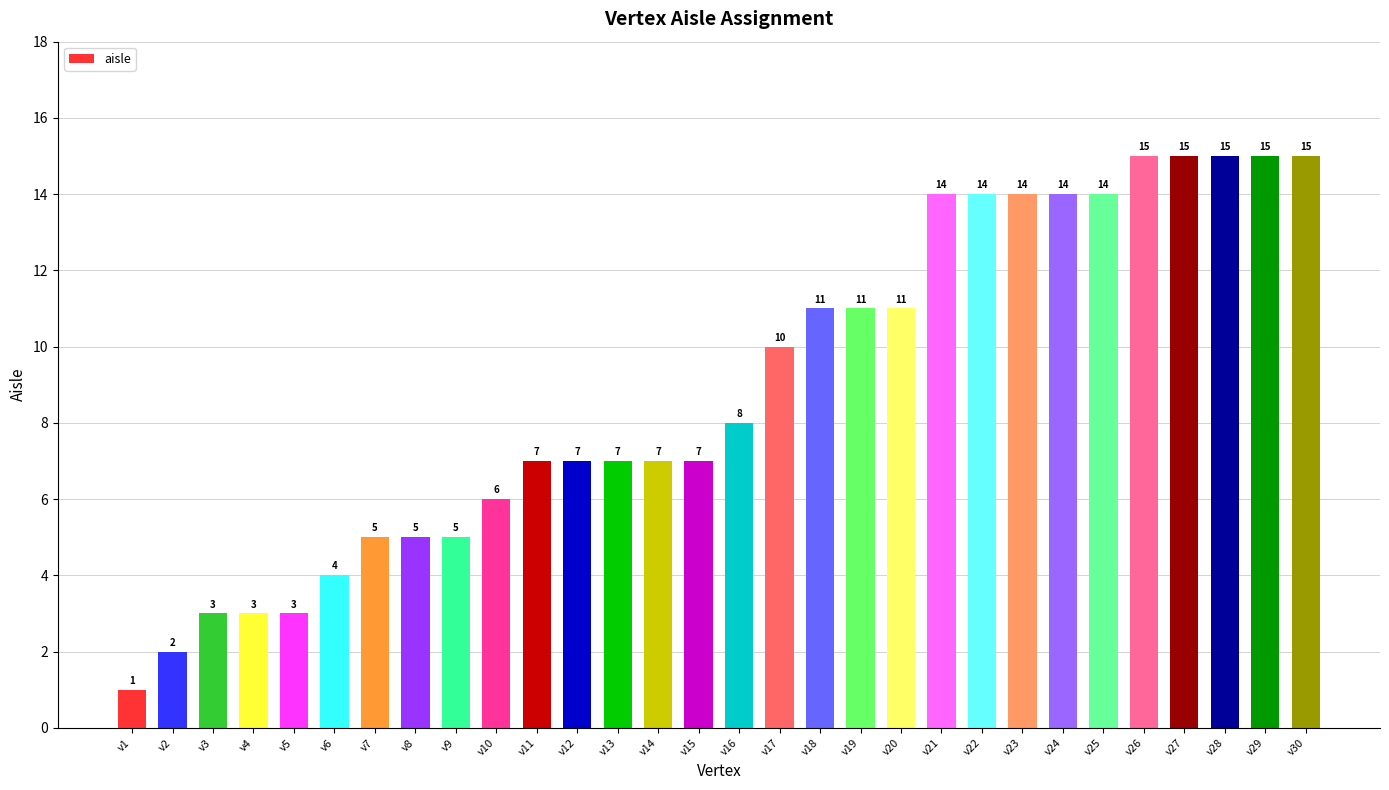

How many data points are less than 8?

15